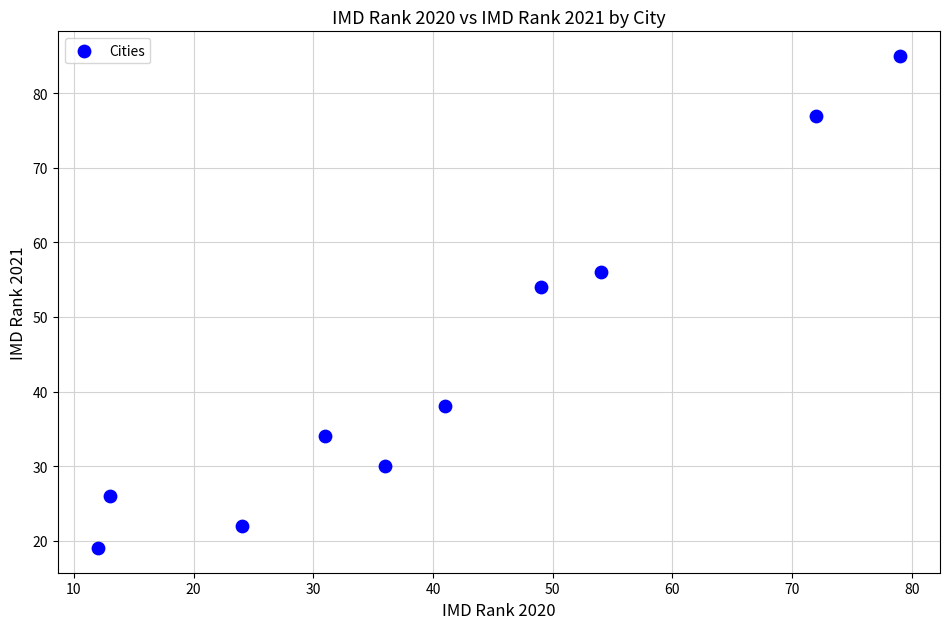

What is the average Y value?

44